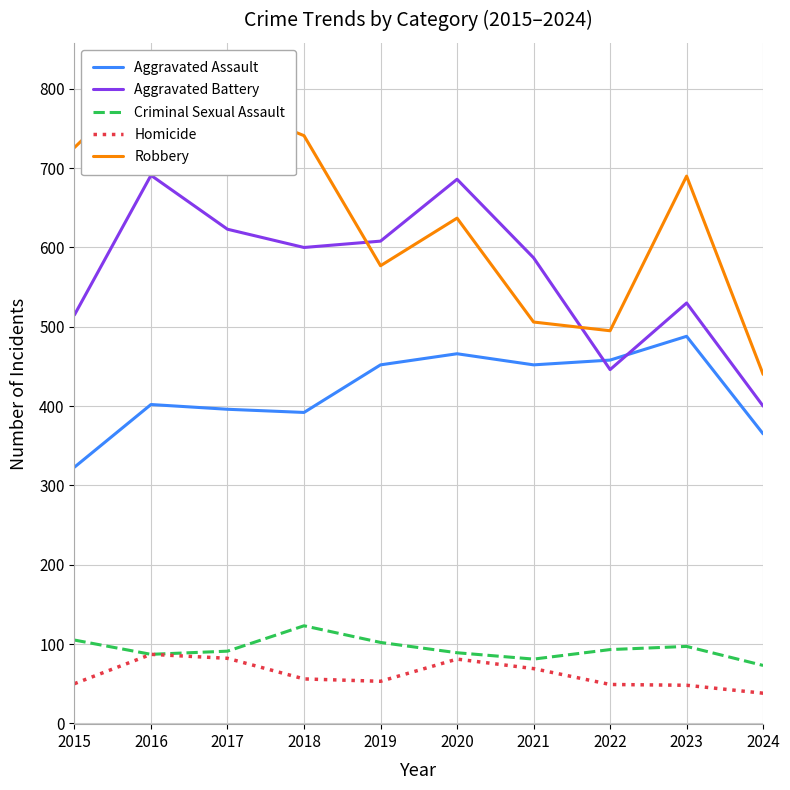

True or false: Homicide and Aggravated Assault cross at least once.

False